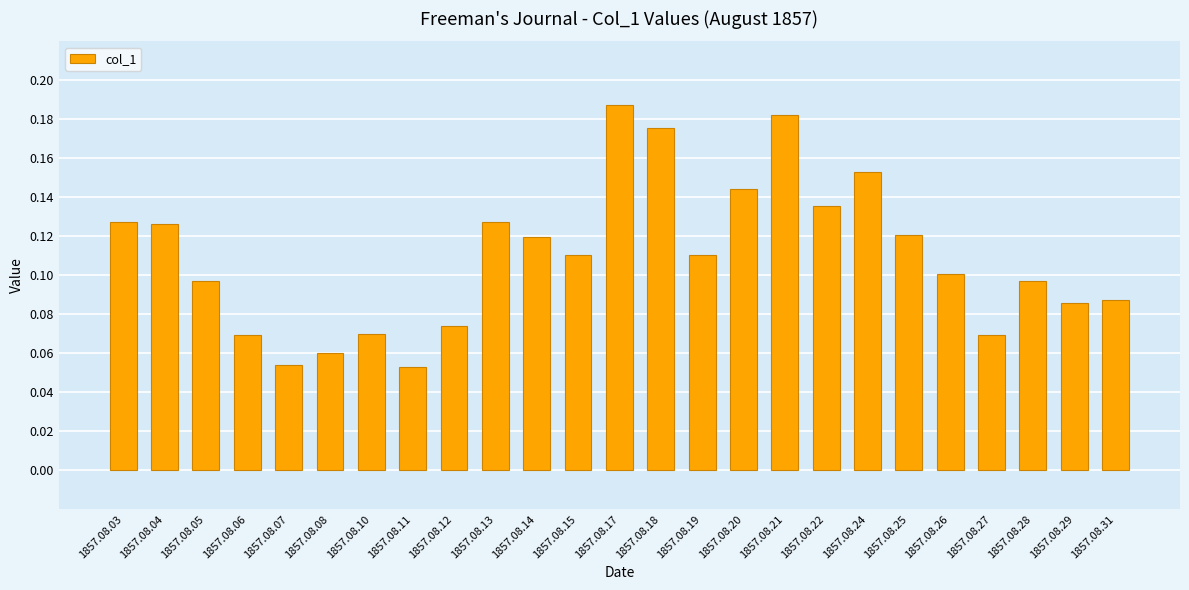

Does the chart contain any negative values?

No